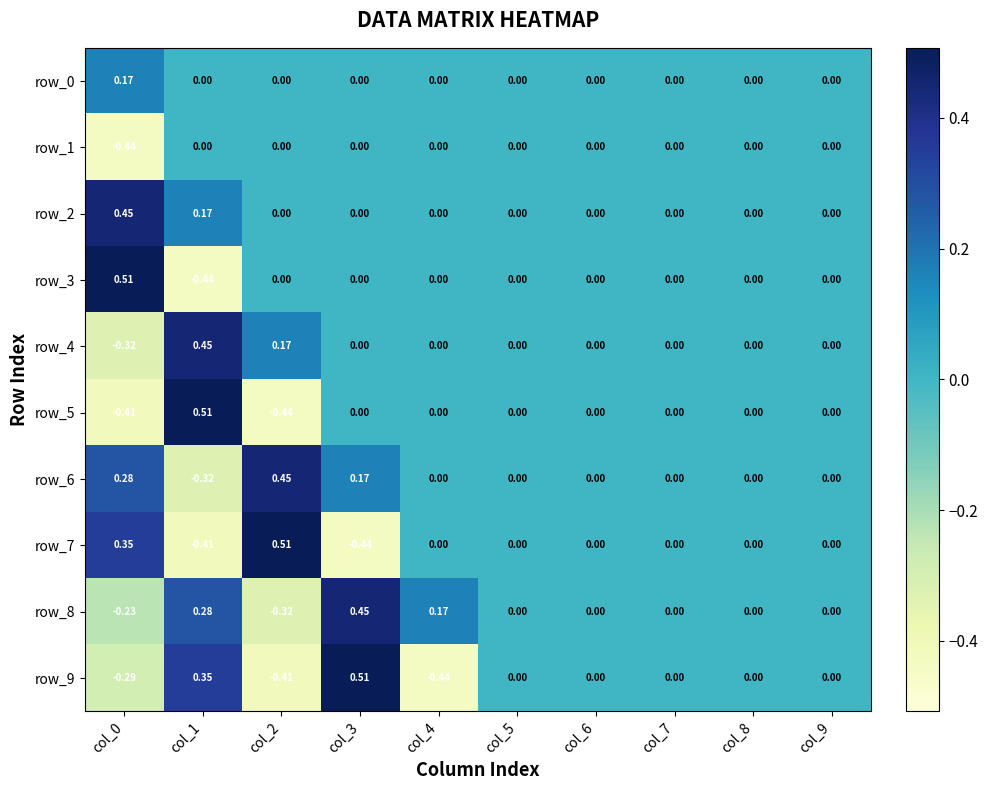

How many values in the row_1 series are below 0?

1